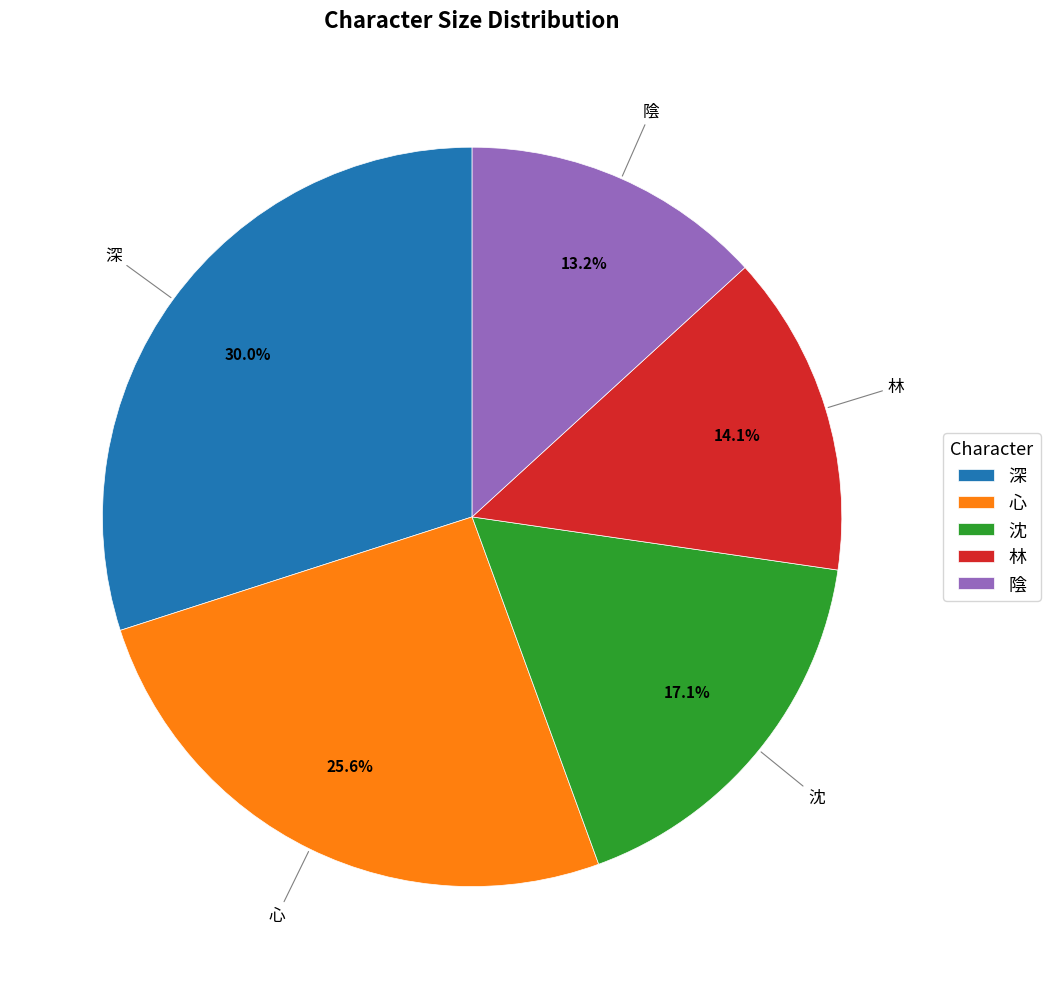

Which category has the biggest portion of the pie?

深